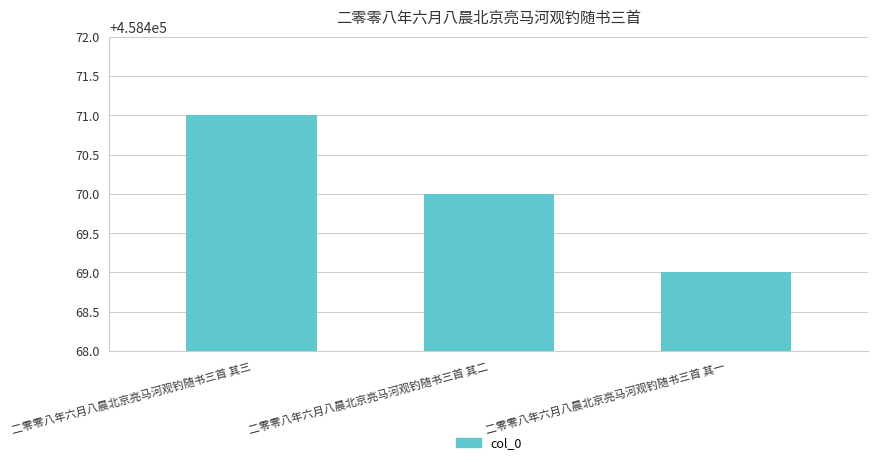

List the labels in order of value, smallest first.

二零零八年六月八晨北京亮马河观钓随书三首 其一, 二零零八年六月八晨北京亮马河观钓随书三首 其二, 二零零八年六月八晨北京亮马河观钓随书三首 其三